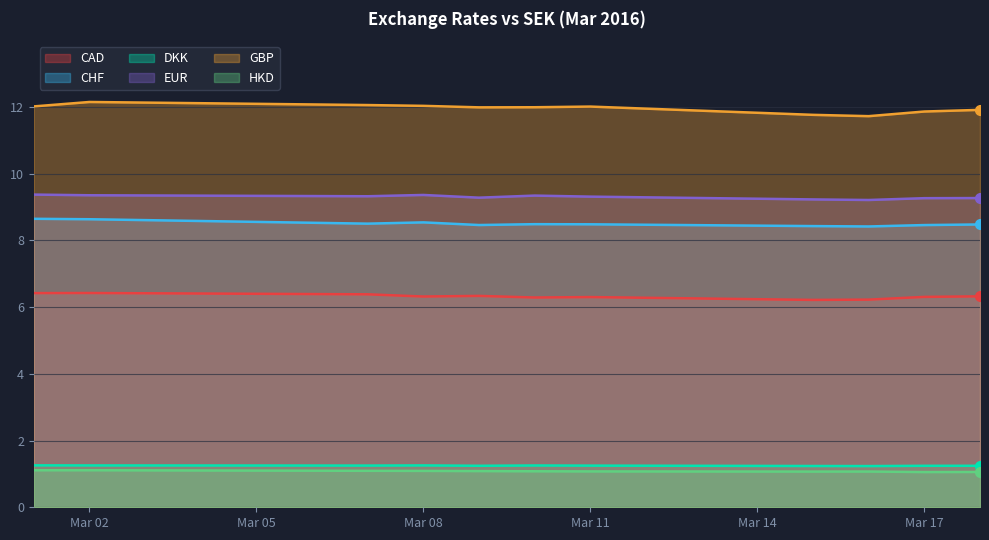

True or false: CAD and CHF cross at least once.

False